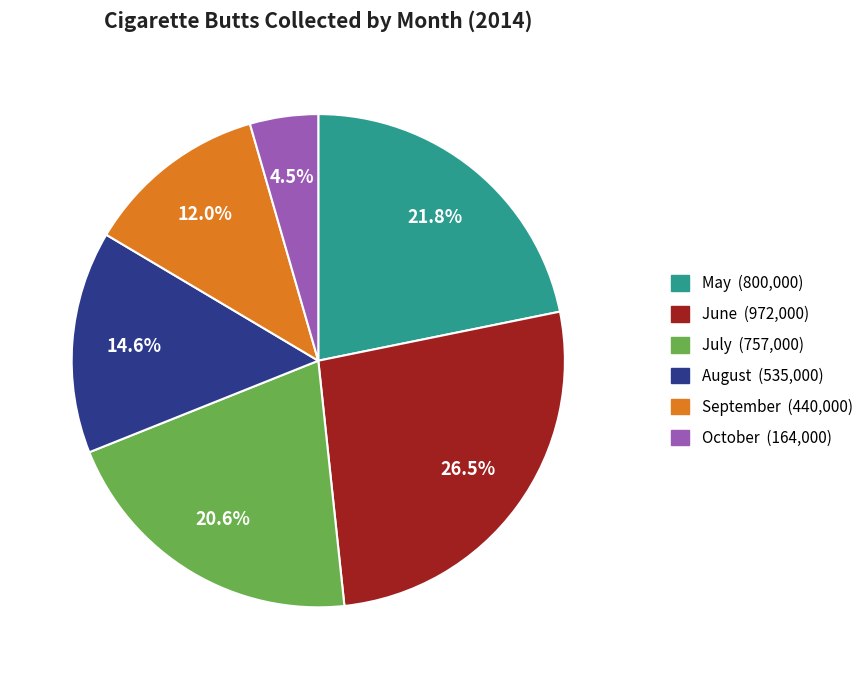

Which category has the biggest portion of the pie?

June